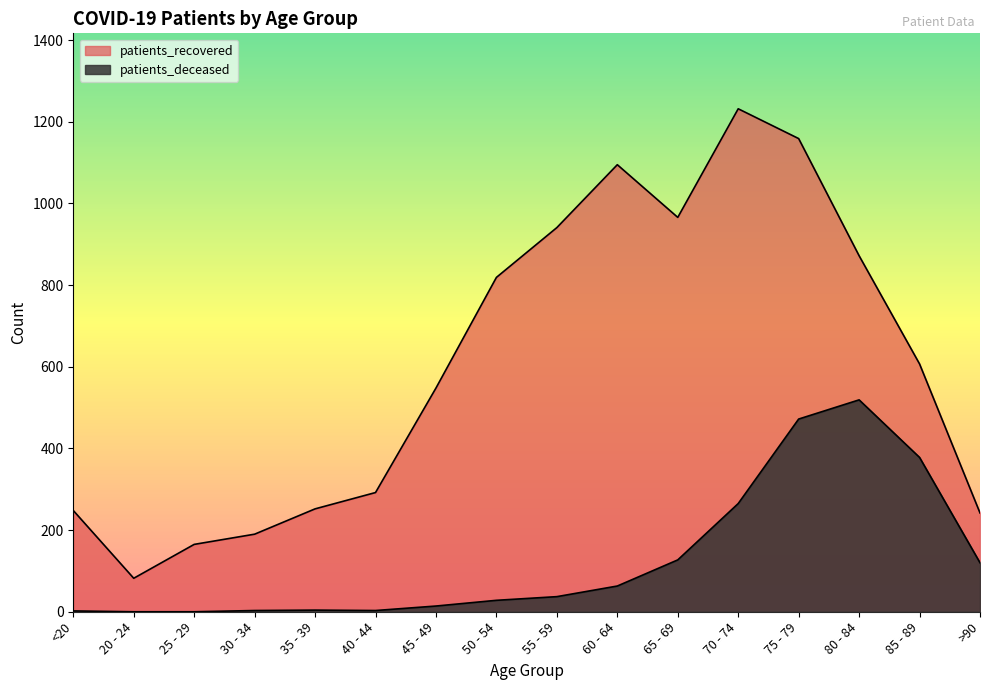

In patients_recovered, how many points are higher than both neighbors (excluding endpoints)?

2